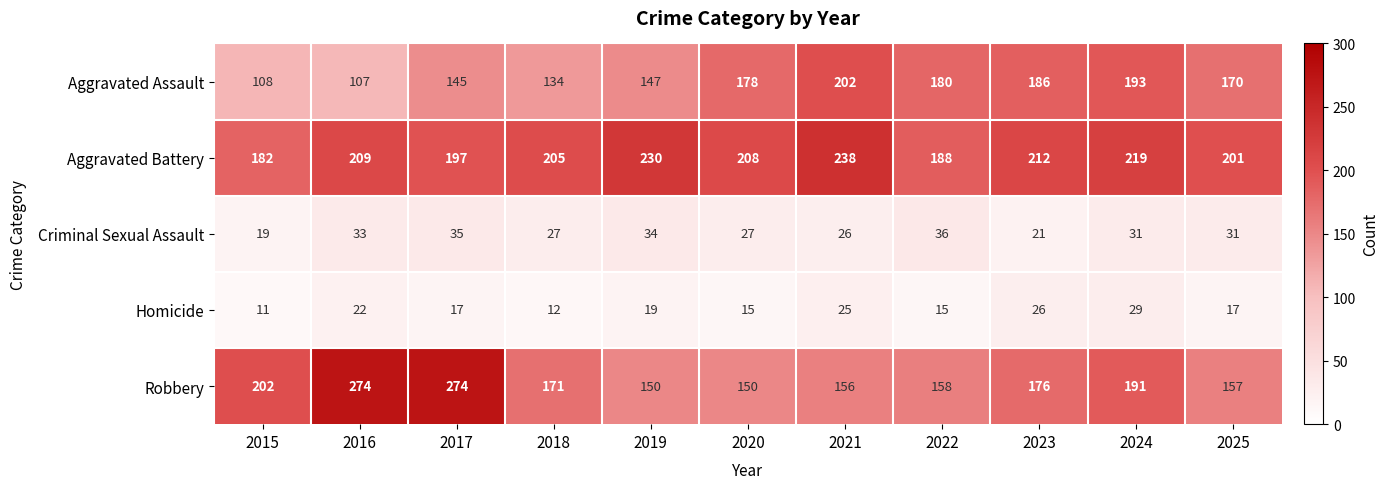

What is the difference between the Aggravated Assault values at 2025 and 2019?

23